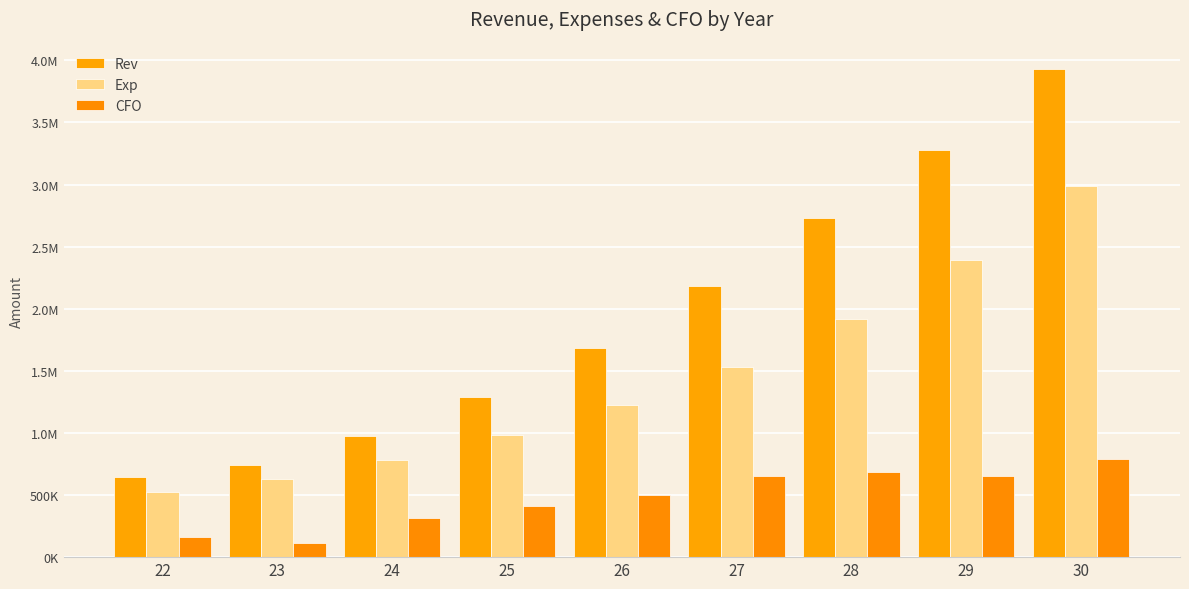

Rank the categories by Rev value from highest to lowest.

30, 29, 28, 27, 26, 25, 24, 23, 22